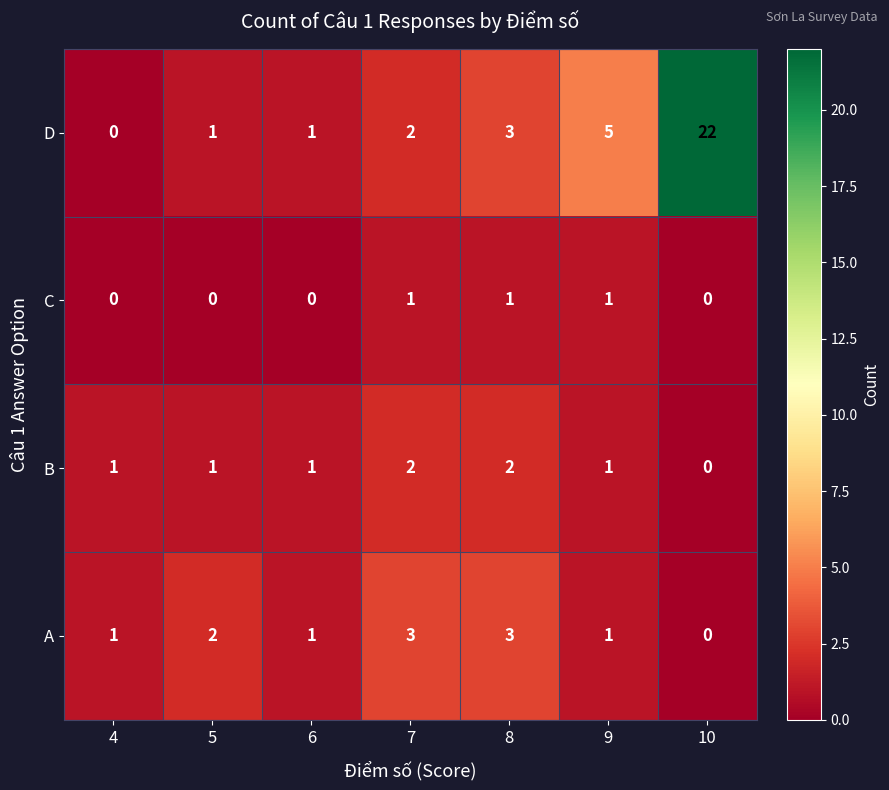

At which label is D closest to 11?

9